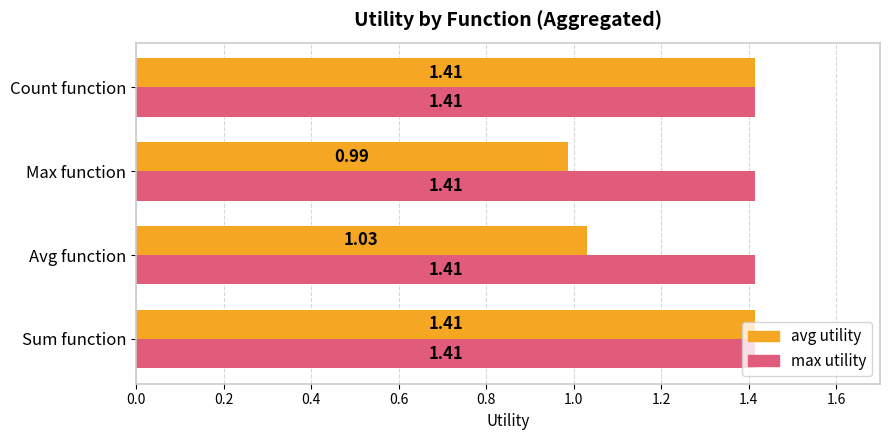

Which series has the largest range (max minus min)?

avg utility